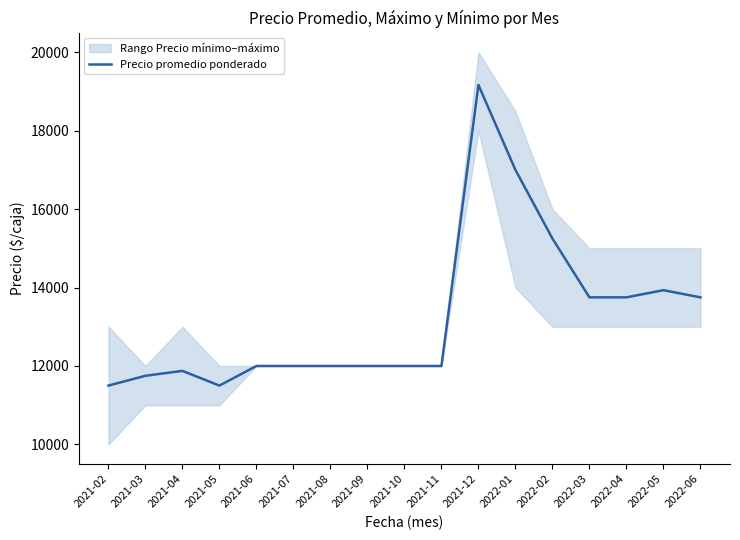

How many points are lower than both their immediate neighbors (excluding endpoints)?

1